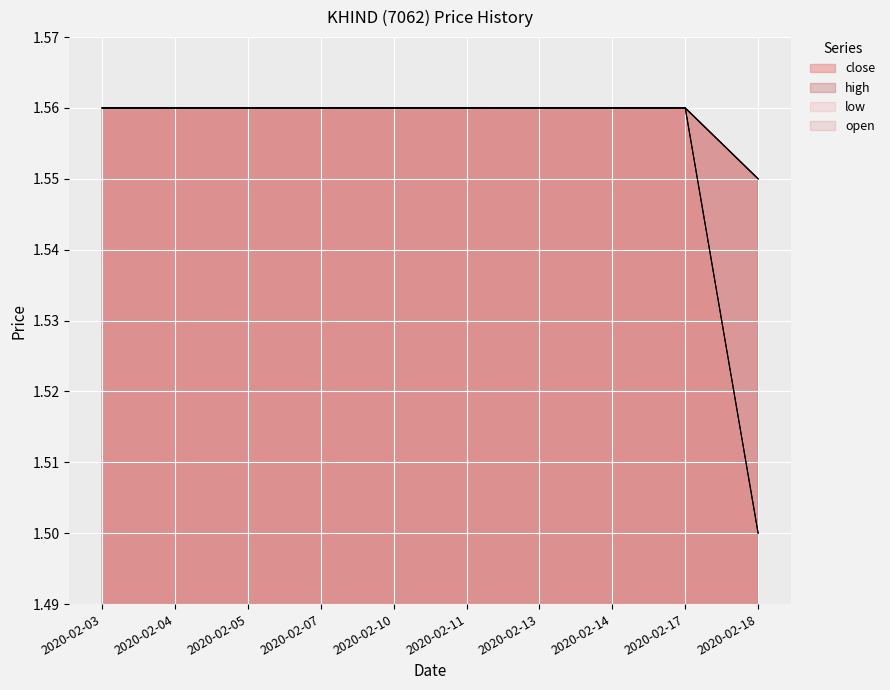

Reading left to right, what are all the values shown in this chart?

open: 1.6	1.6	1.6	1.6	1.6	1.6	1.6	1.6	1.6	1.6
high: 1.6	1.6	1.6	1.6	1.6	1.6	1.6	1.6	1.6	1.6
low: 1.6	1.6	1.6	1.6	1.6	1.6	1.6	1.6	1.6	1.5
close: 1.6	1.6	1.6	1.6	1.6	1.6	1.6	1.6	1.6	1.5